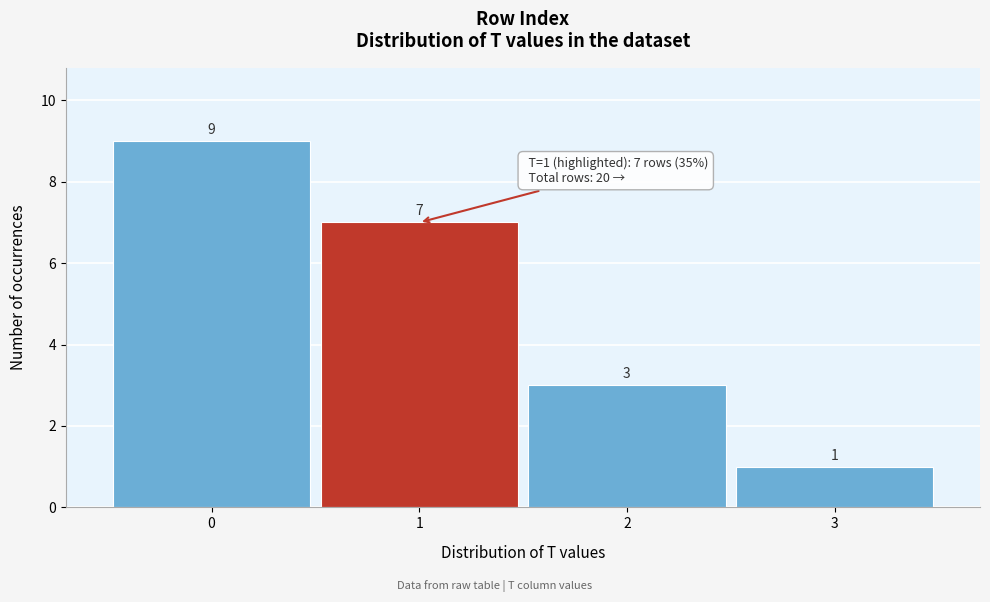

Reading right to left, extract all data points from this chart.

1	3	7	9